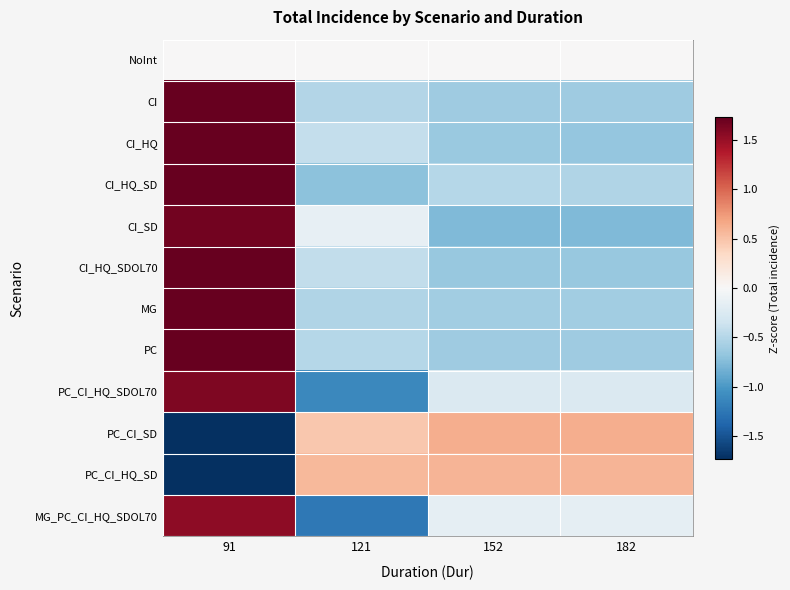

Which series has the widest spread of values?

MG_PC_CI_HQ_SDOL70